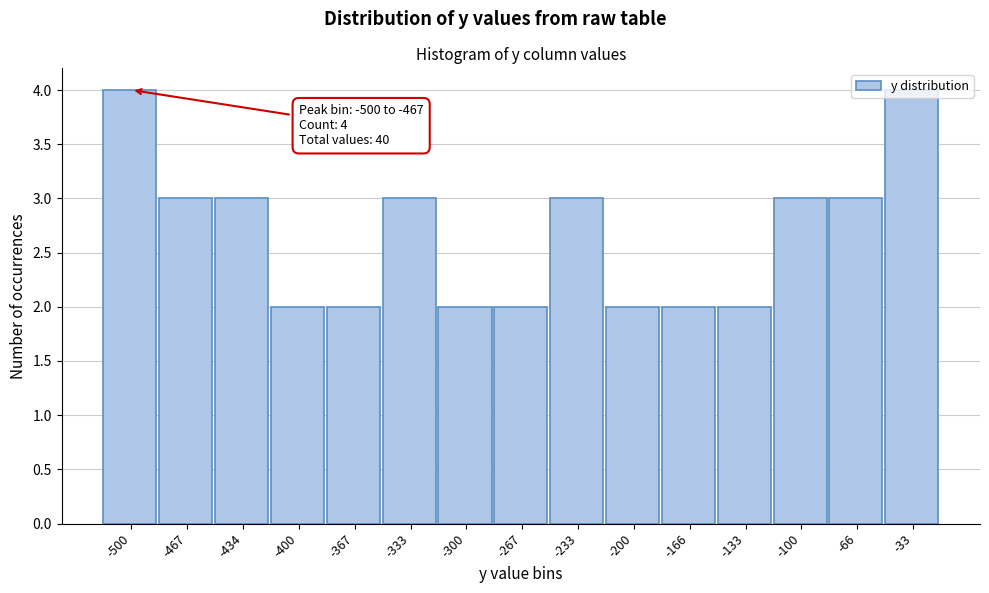

The chart shows a value of 1 at -133. True or false?

False